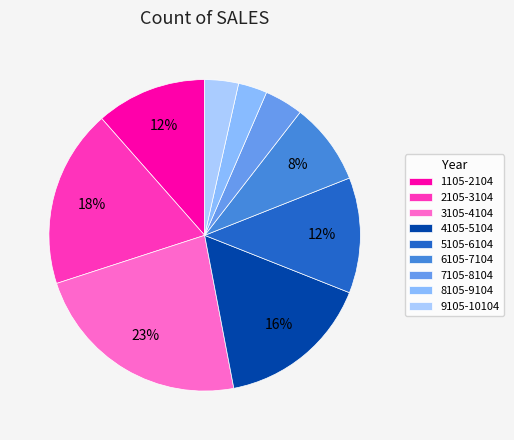

Does 8105-9104 represent more than half of the total?

No